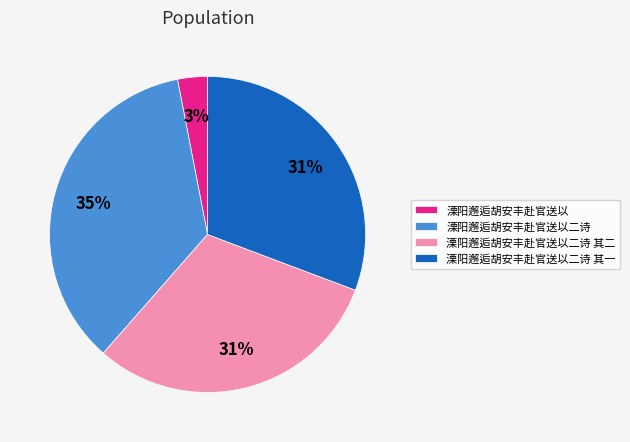

Count the number of slices in the pie.

4